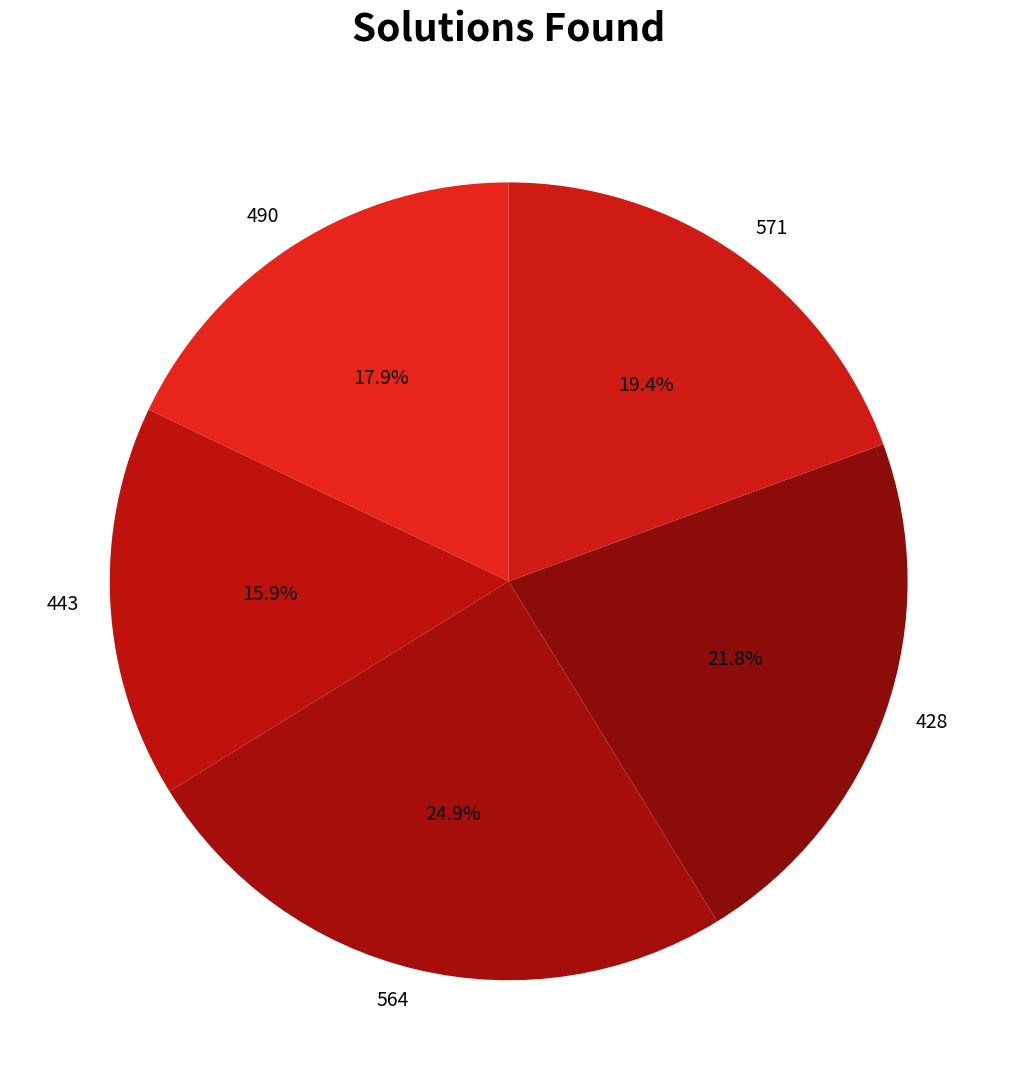

The 428 slice represents 37% of the pie. True or false?

False